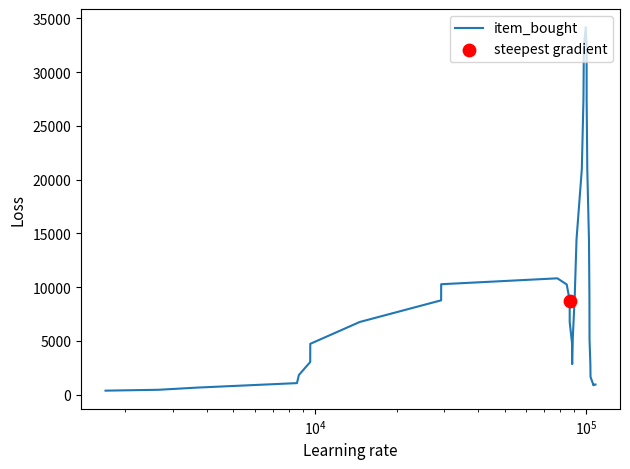

How many lines are shown in the chart?

1